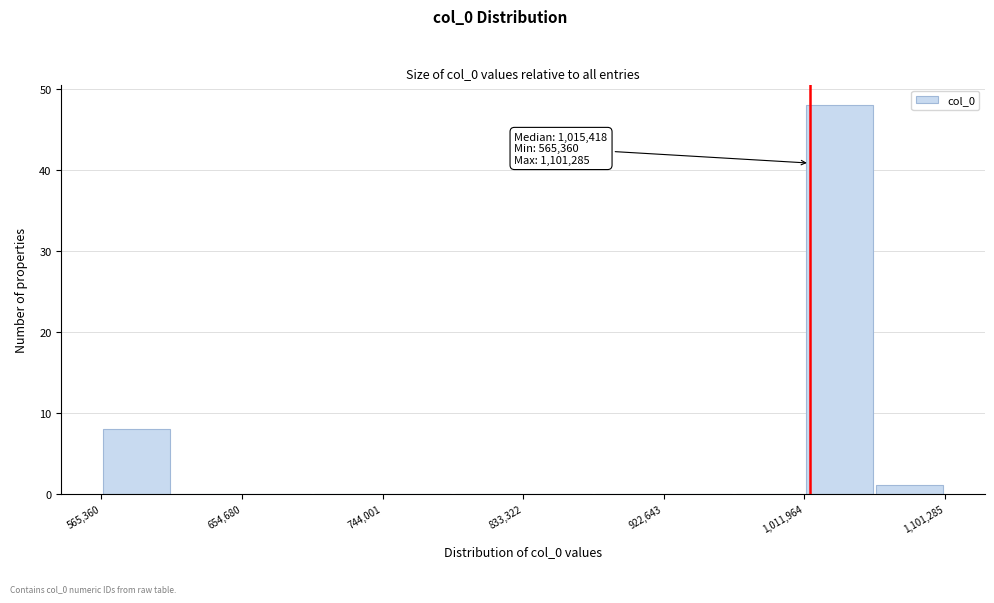

Which range on the x-axis has the tallest bar?

1010000 to 1060000